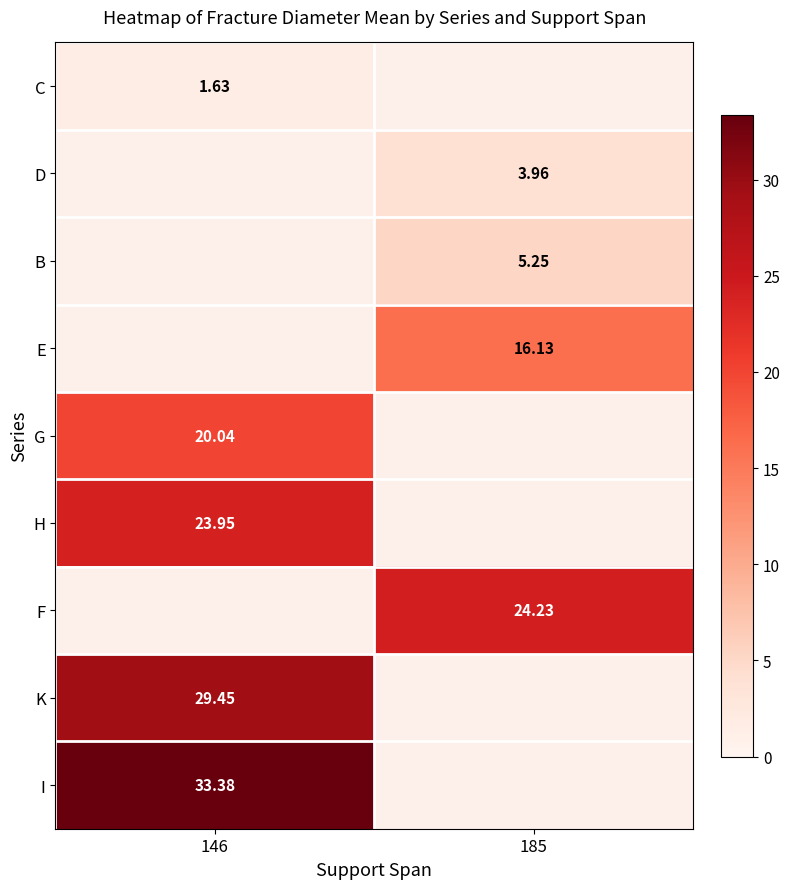

What is the minimum value shown in the chart?

1.6